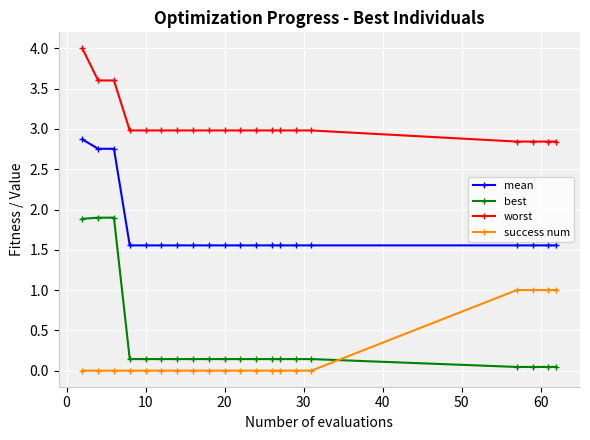

Which series has the largest total across all categories?

worst